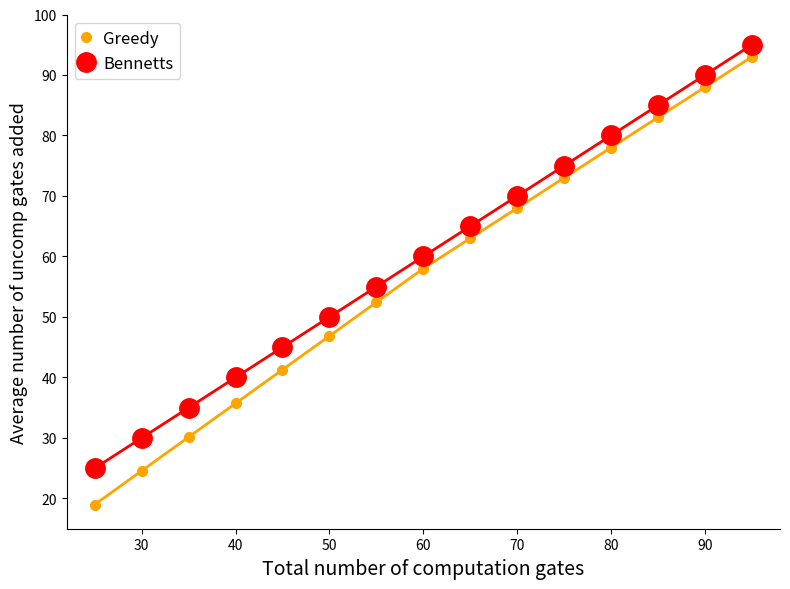

What is the value of the Bennetts point at the 4th from the left?

40.0